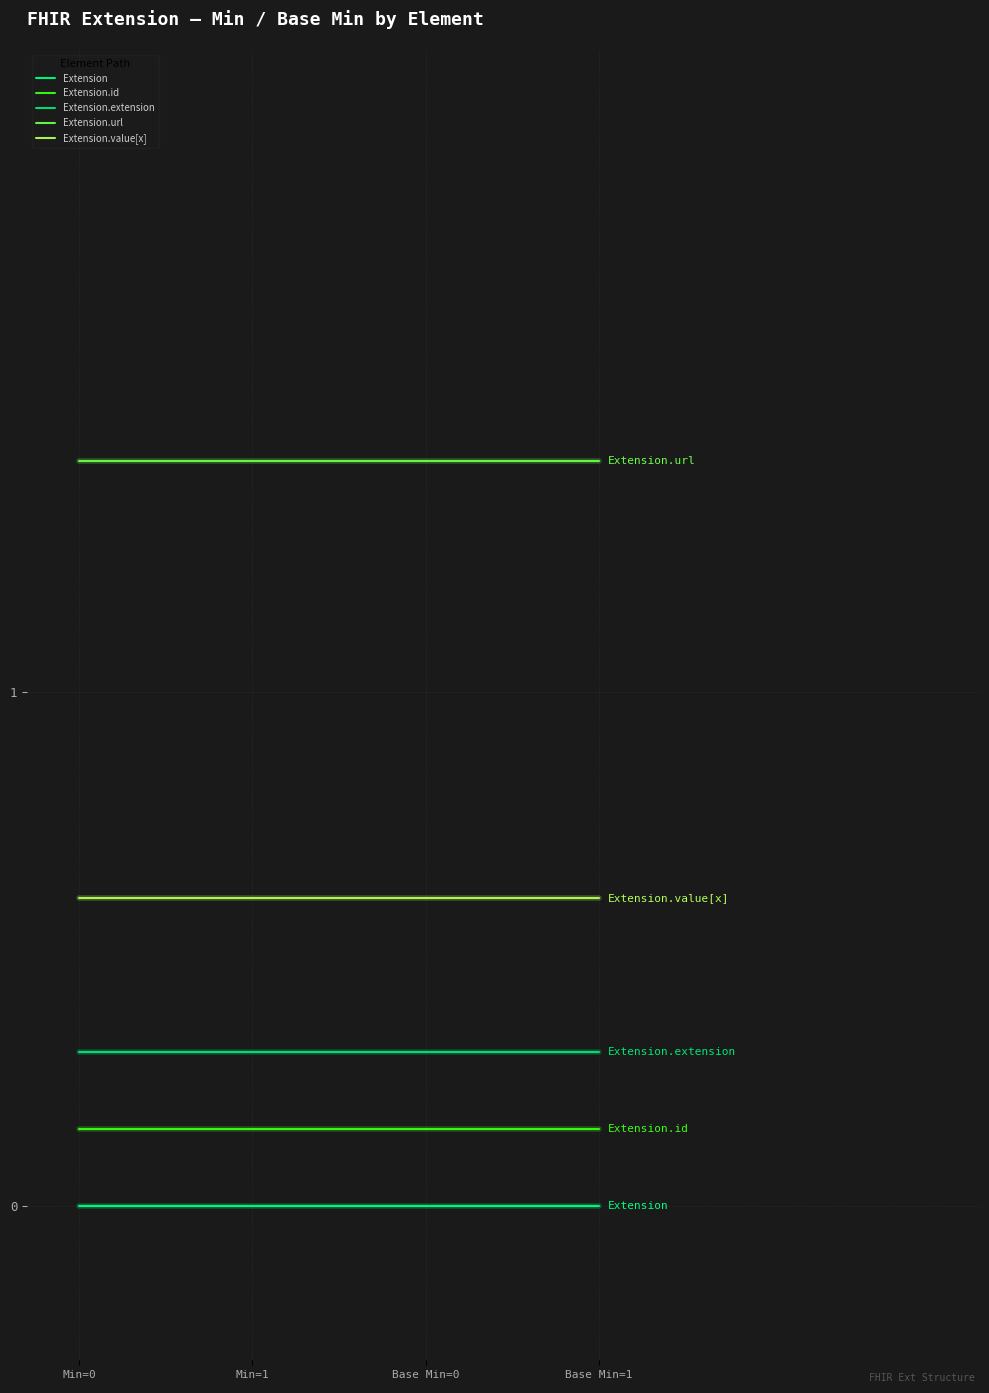

Count the number of data series in this chart.

5